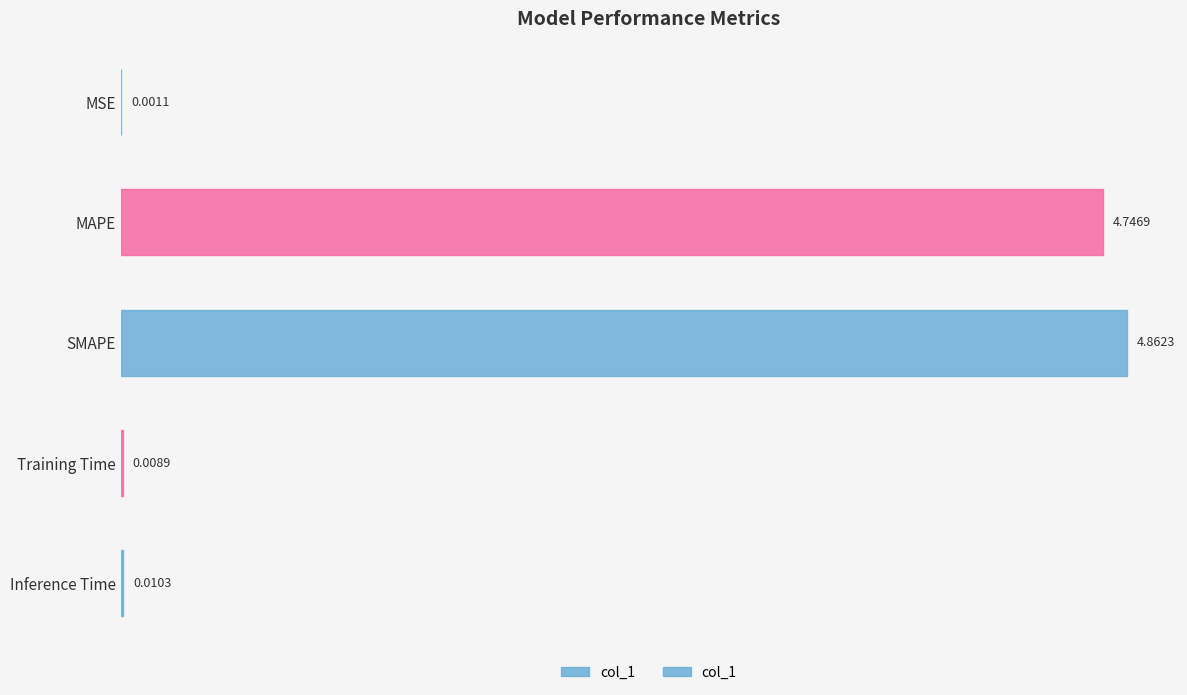

Which has a higher value, MAPE or Training Time?

MAPE